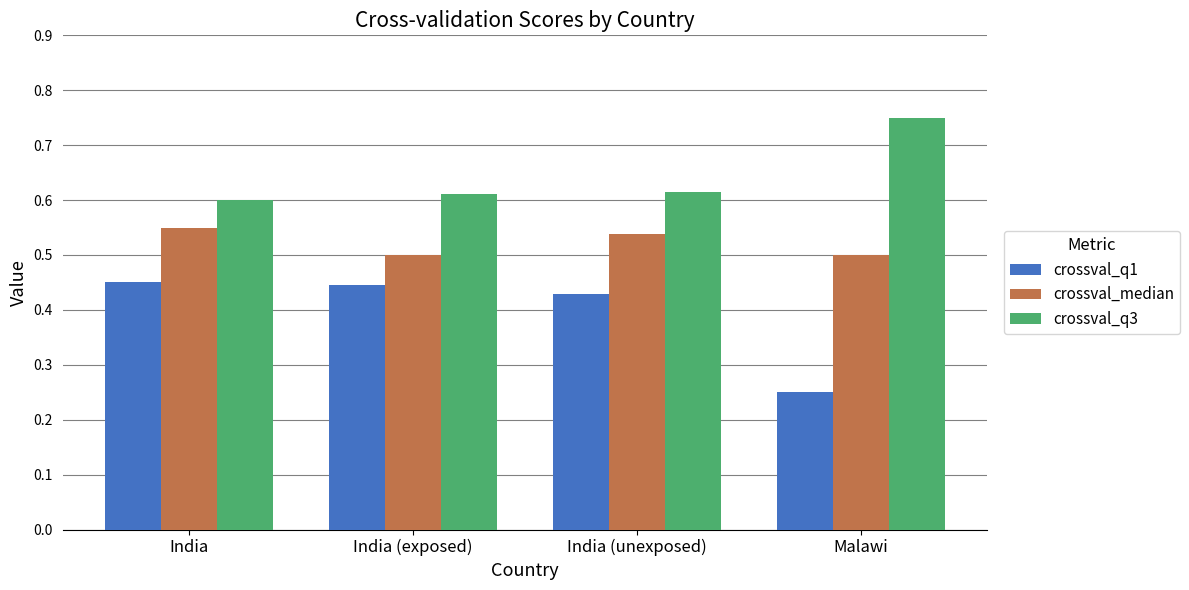

Which series changed the most between India (exposed) and Malawi?

crossval_q1